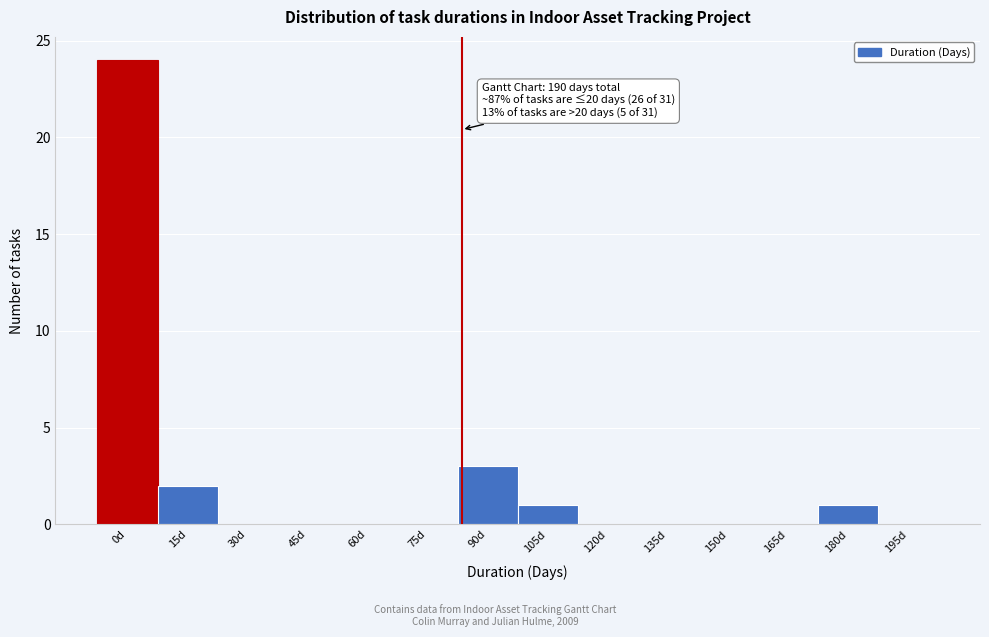

Reading right to left, what are all the values shown in this chart?

195d=0	180d=1	165d=0	150d=0	135d=0	120d=0	105d=1	90d=3	75d=0	60d=0	45d=0	30d=0	15d=2	0d=24